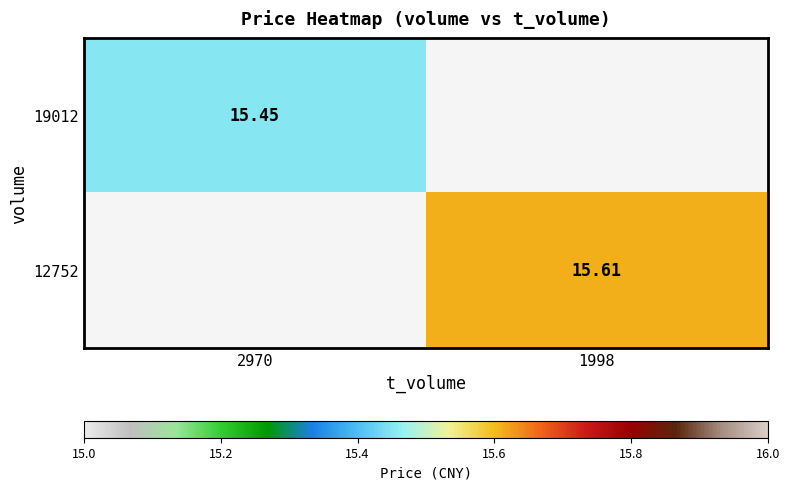

List the series in order of their overall mean, lowest first.

19012, 12752